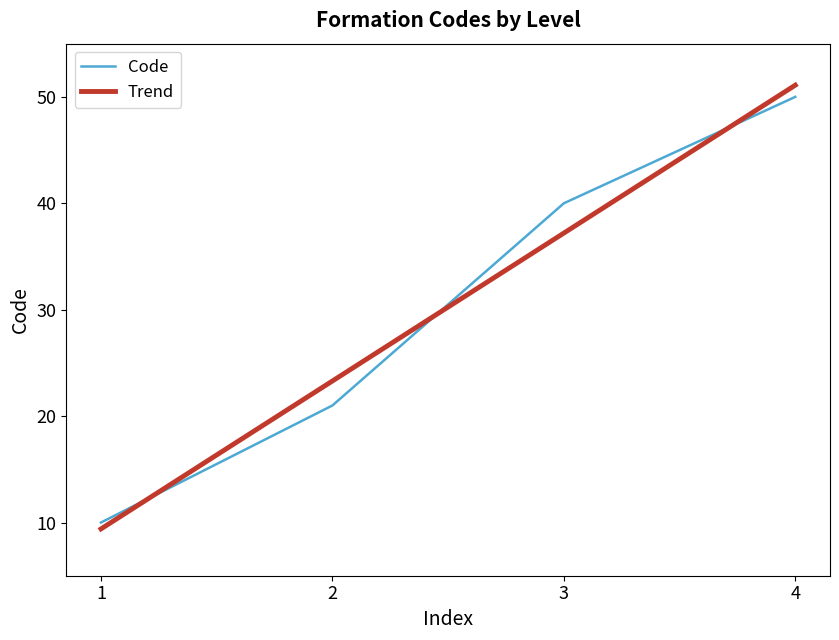

The Code series shows 13.1 at 1. True or false?

False